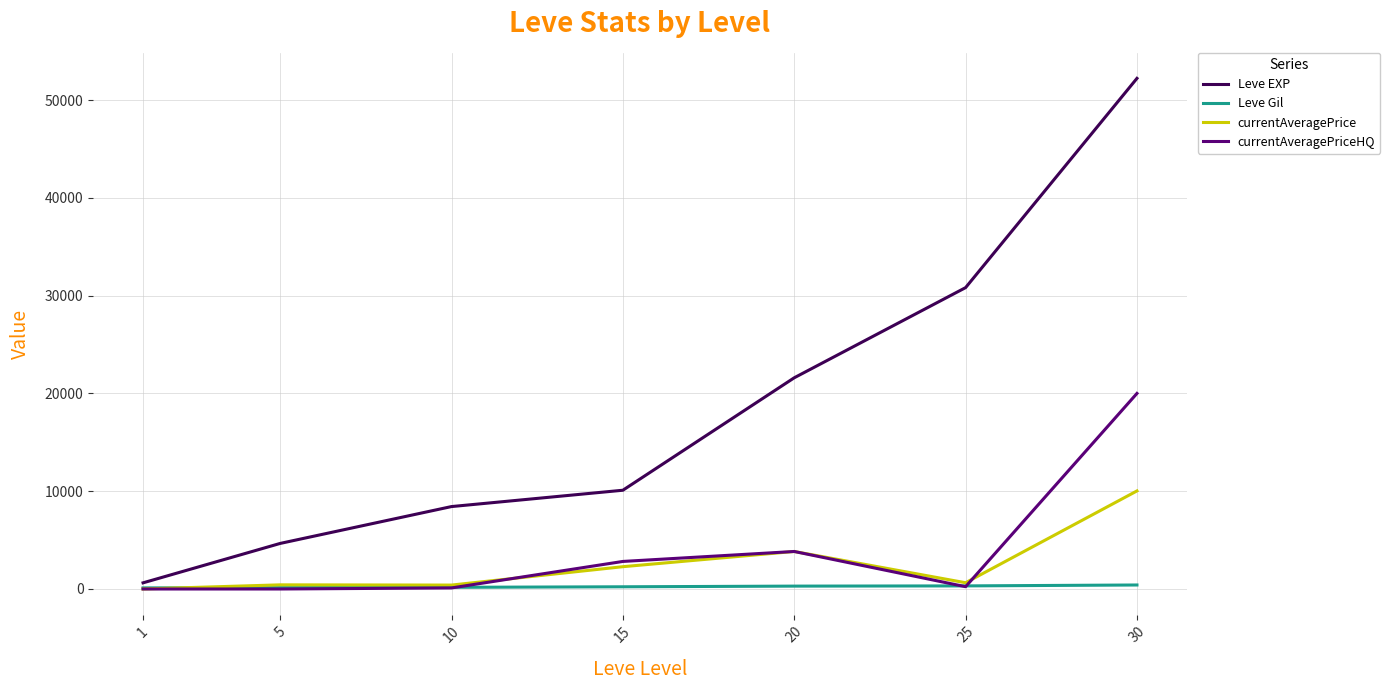

Between 20 and 30, which series saw the biggest shift?

Leve EXP